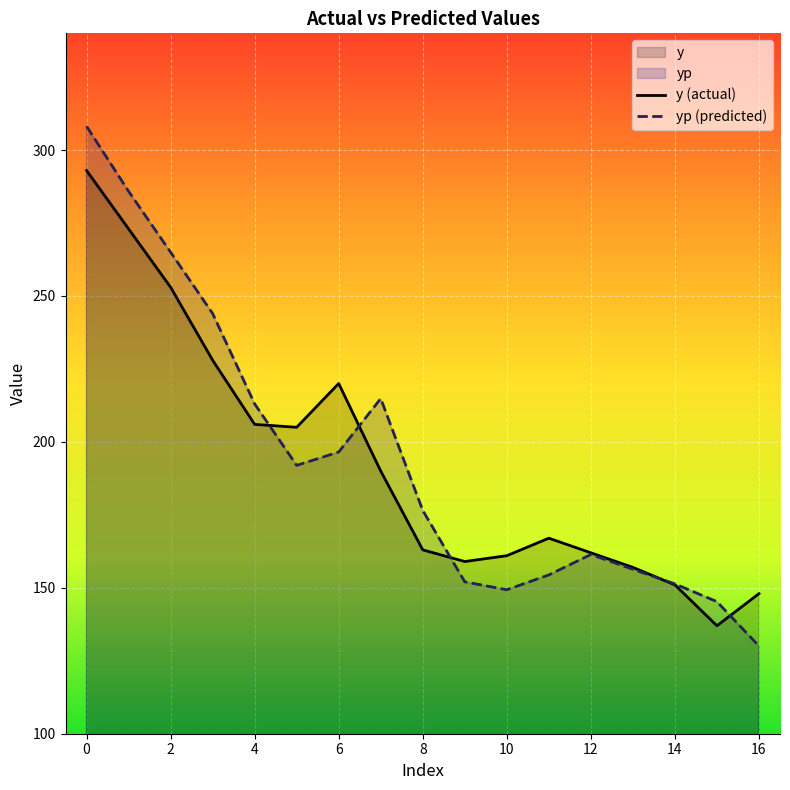

Reading left to right, transcribe all the data shown in this chart.

y: 0=293.0	1=273.0	2=253.0	3=228.0	4=206.0	5=205.0	6=220.0	7=190.0	8=163.0	9=159.0	10=161.0	11=167.0	12=162.0	13=157.0	14=151.0	15=137.0	16=148.0
yp: 0=308.2	1=285.9	2=265.0	3=244.0	4=213.0	5=192.0	6=196.5	7=214.9	8=176.5	9=152.1	10=149.3	11=154.4	12=161.4	13=156.3	14=151.3	15=145.3	16=130.0